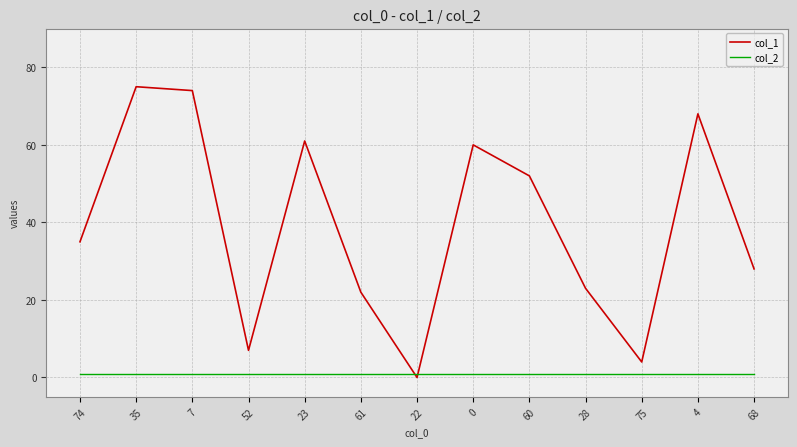

Is it true that col_1 equals 5 at 61?

False